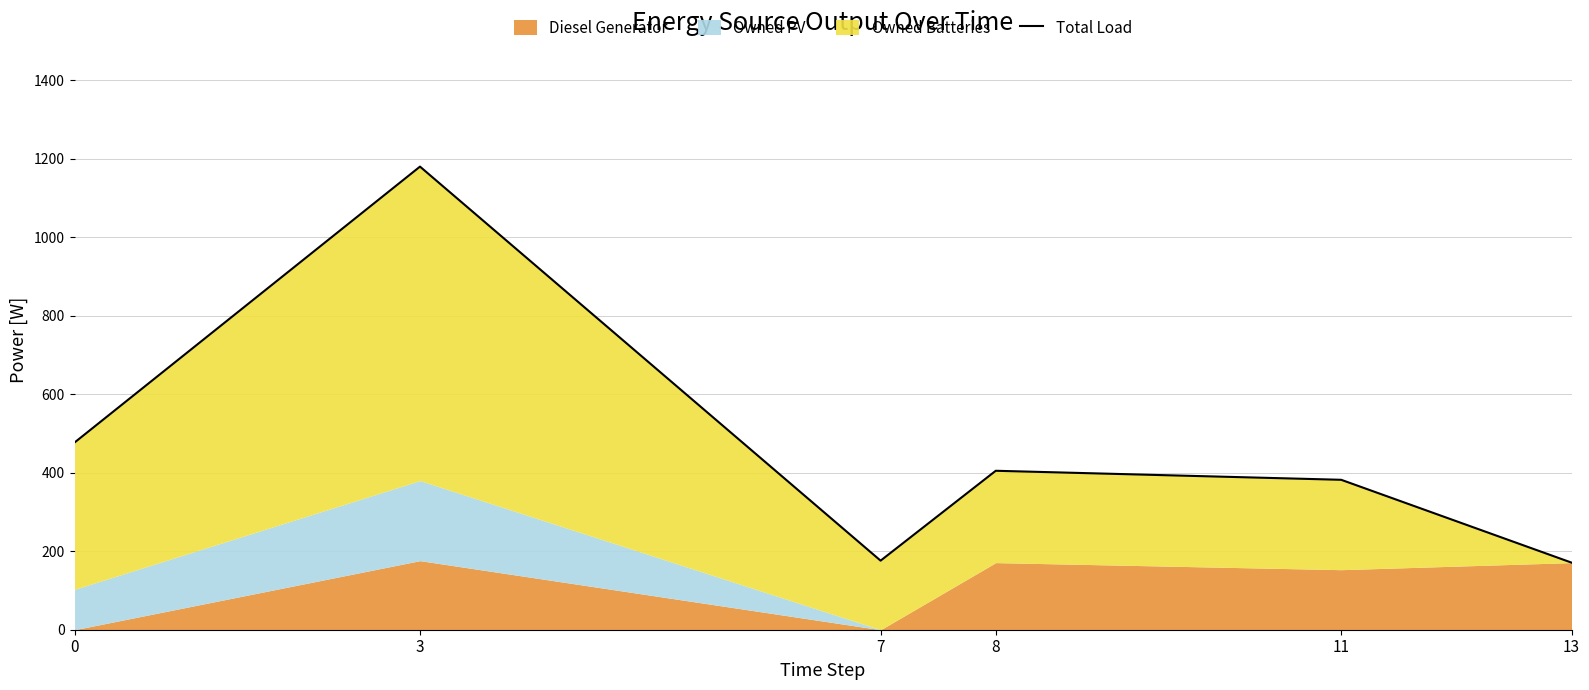

What is the value of the 1st point from the left?

477